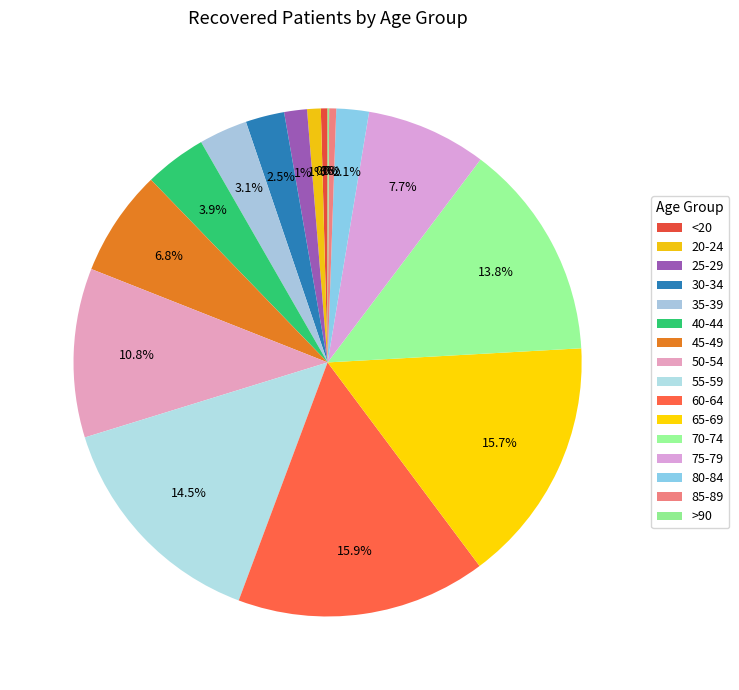

What is the total percentage of 25-29 and 30-34?

3.9%